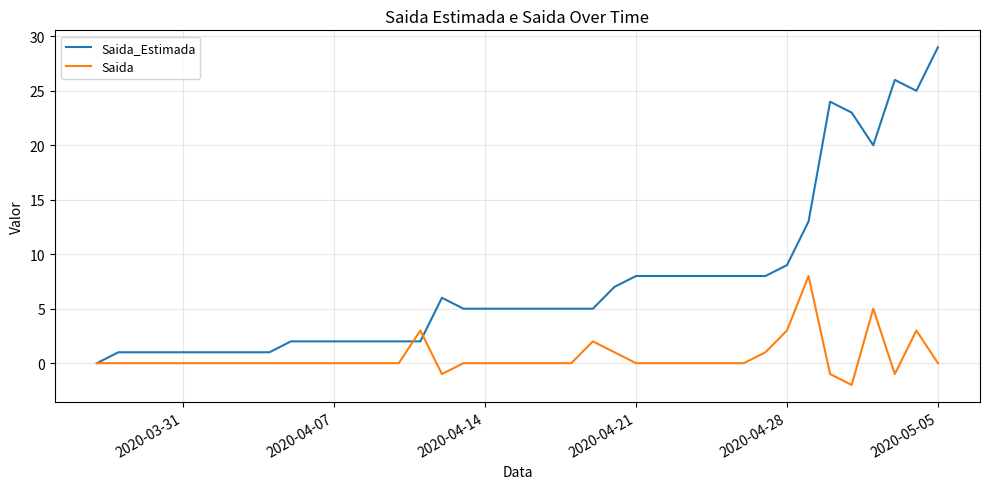

Which series has the largest total across all categories?

Saida_Estimada